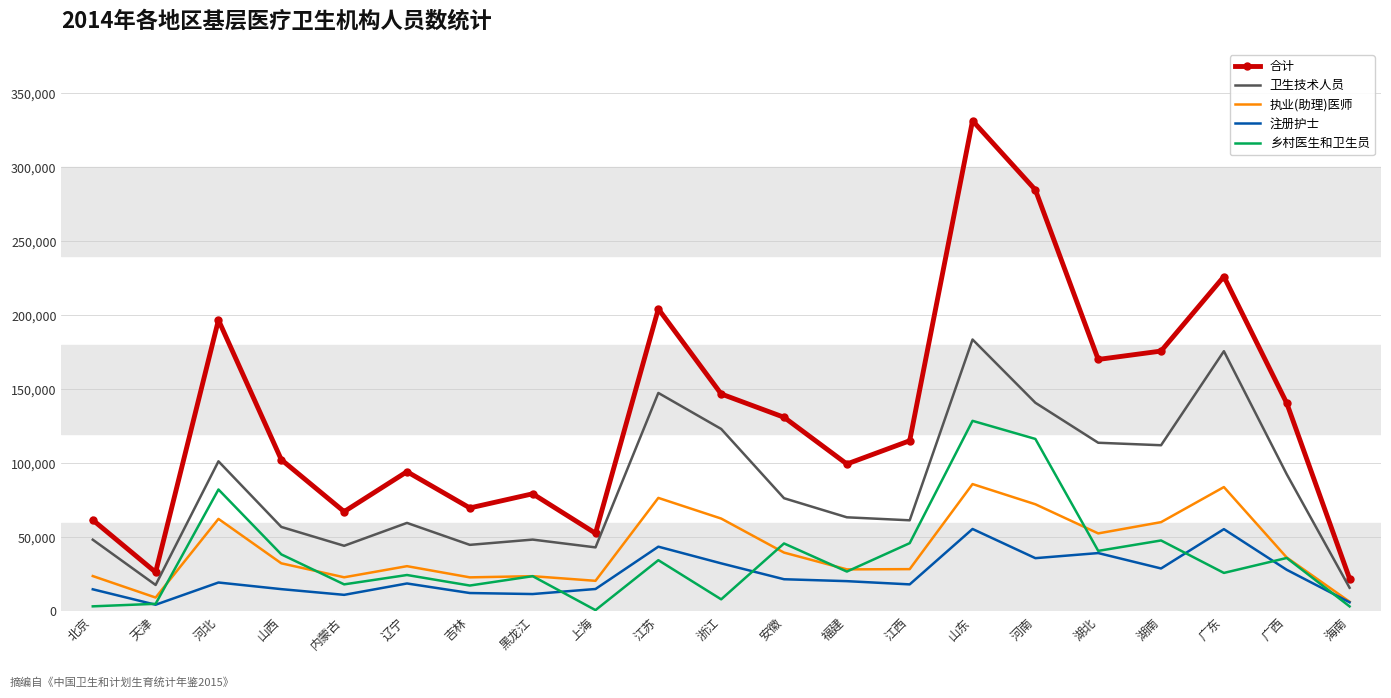

The value of 执业(助理)医师 at 湖南 is 103909. True or false?

False